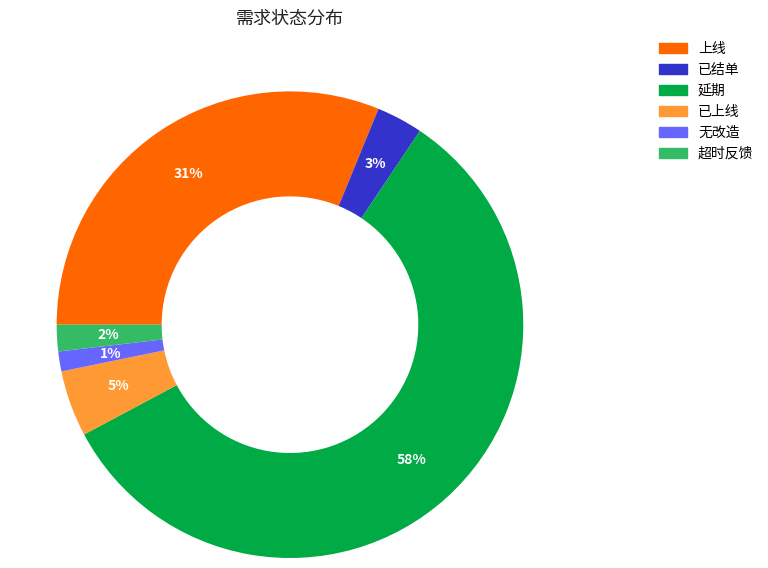

True or false: 超时反馈 accounts for 10% of the total.

False